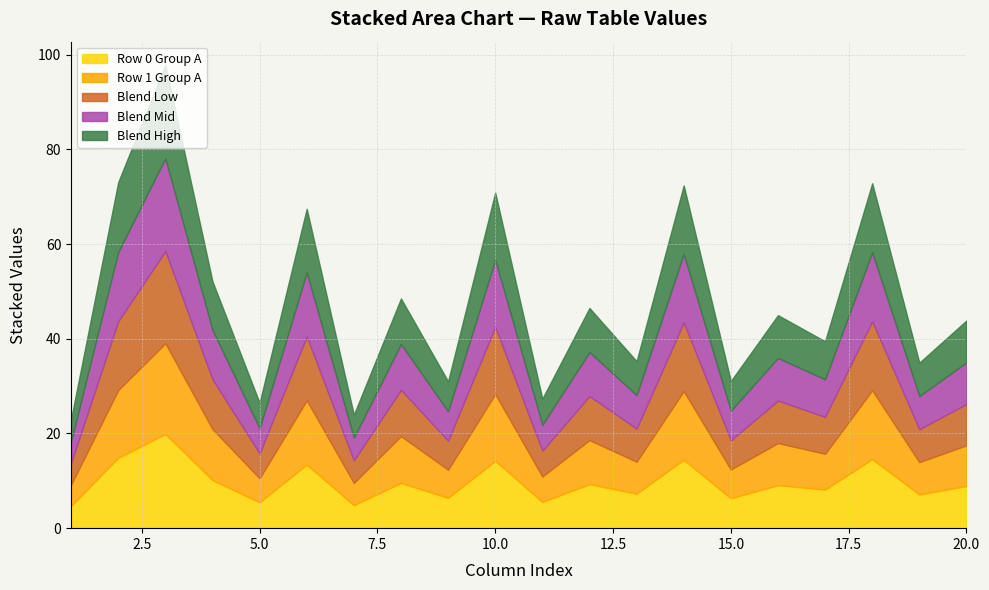

What are all the series names shown in the legend?

Row 0 Group A, Row 1 Group A, Blend Low, Blend Mid, Blend High